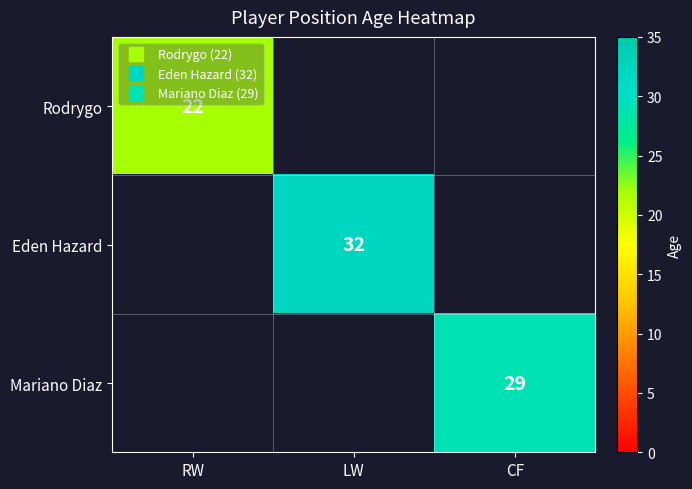

Which series has the largest range (max minus min)?

Eden Hazard